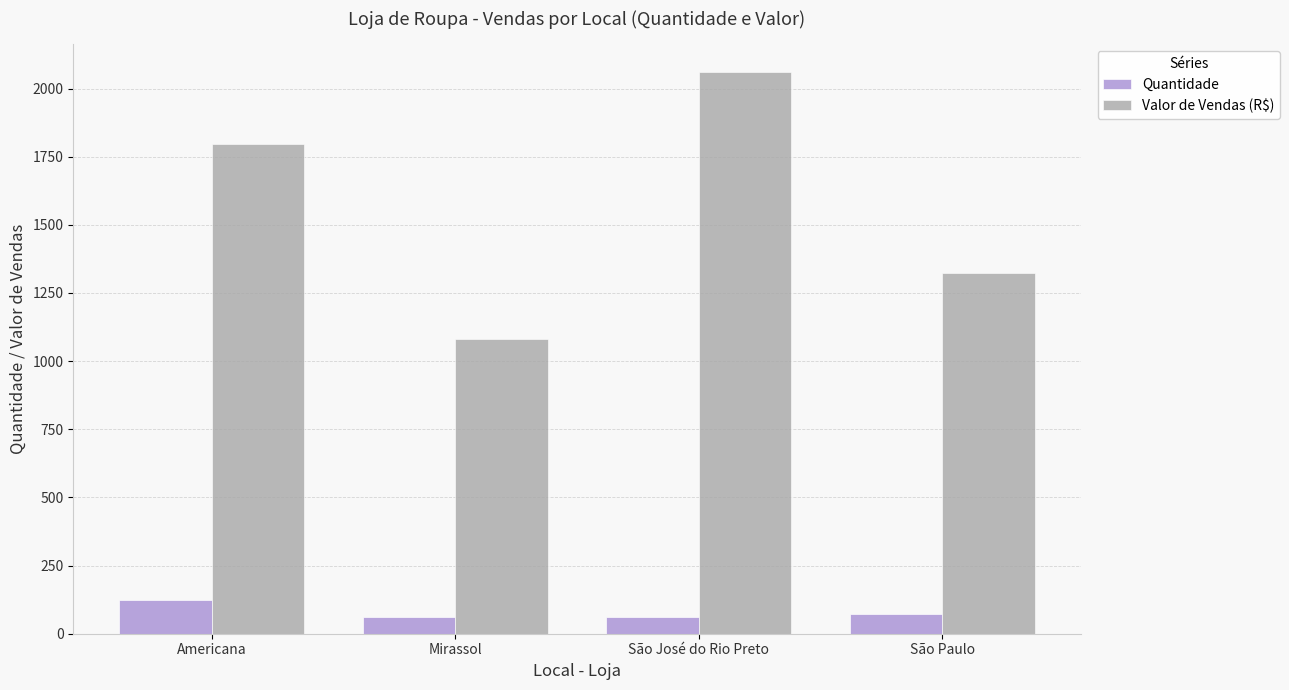

What is the difference between the highest and lowest values at São José do Rio Preto?

1999